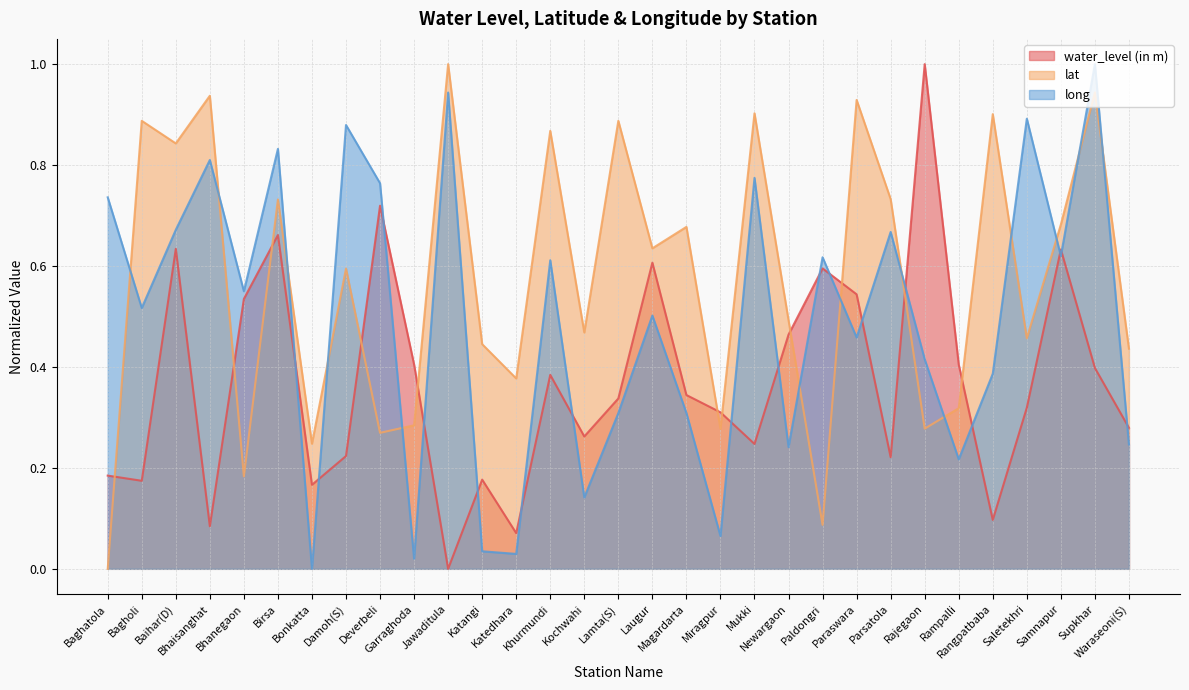

At which label is water_level (in m) closest to 0?

Jawaditula